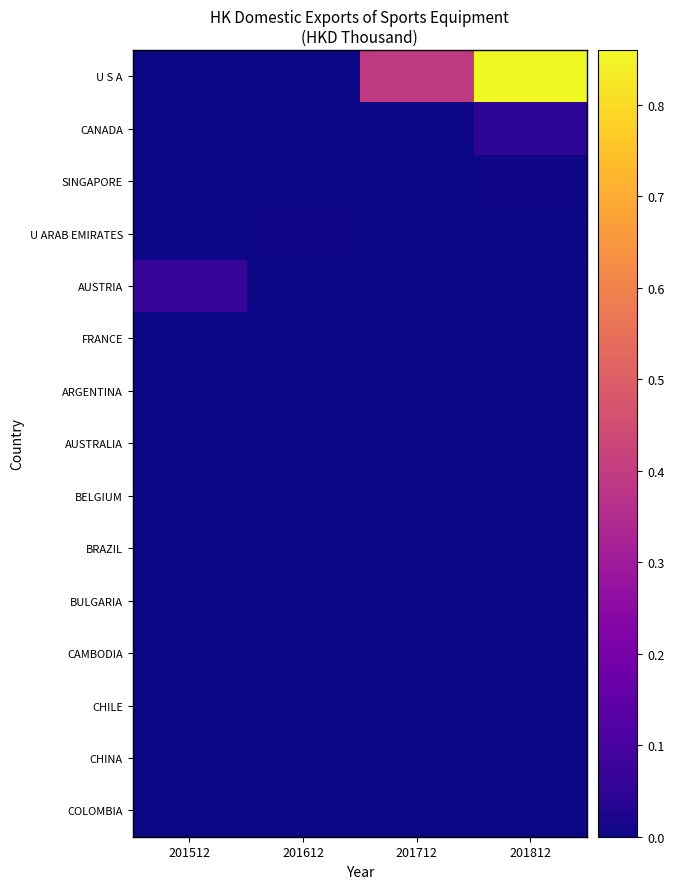

At how many categories does at least one series exceed 0?

4